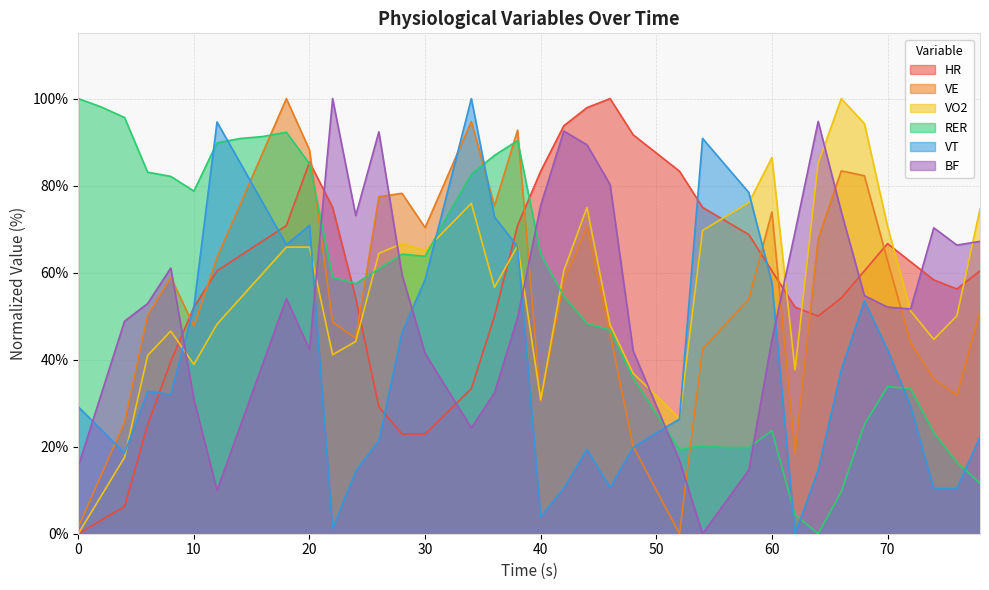

The value of RER at 20 is 148.9. True or false?

False